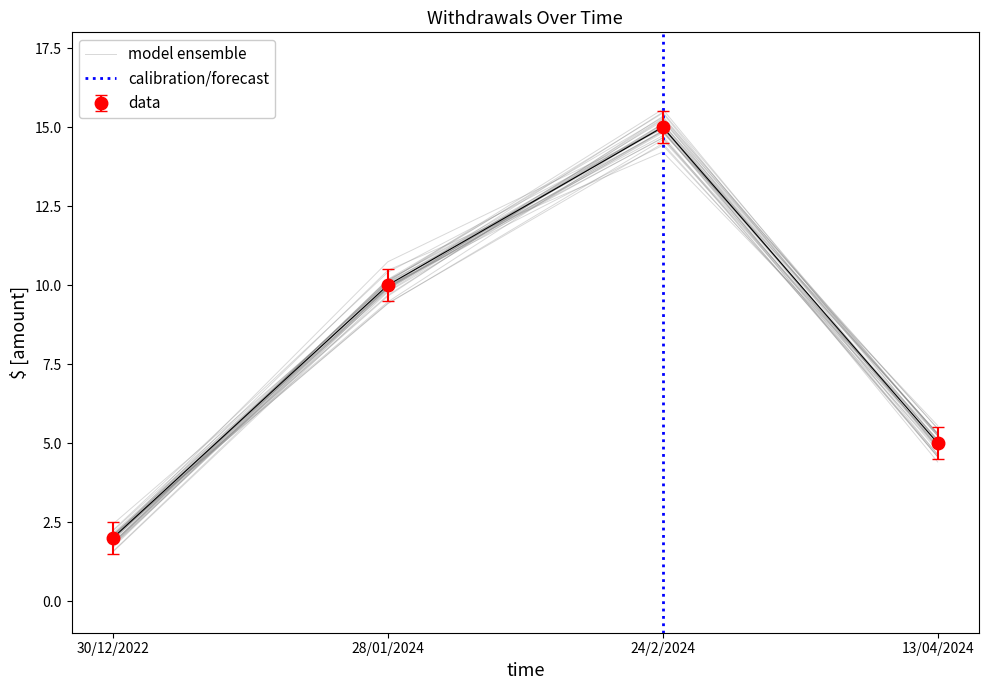

Where does the data first go above 10?

24/2/2024